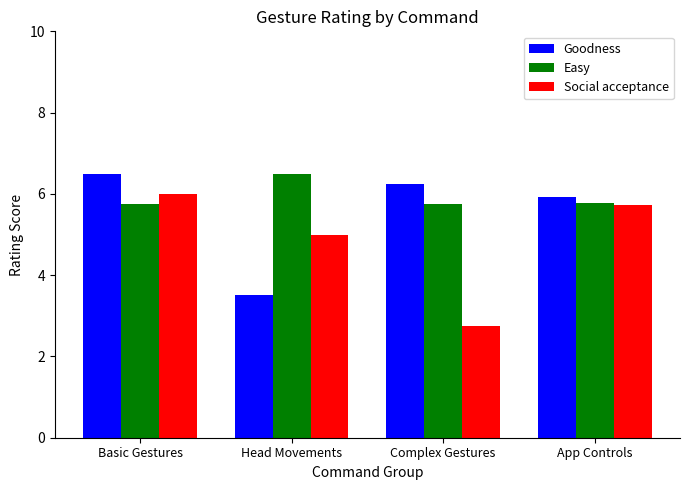

At which label does Goodness reach its minimum?

Head Movements